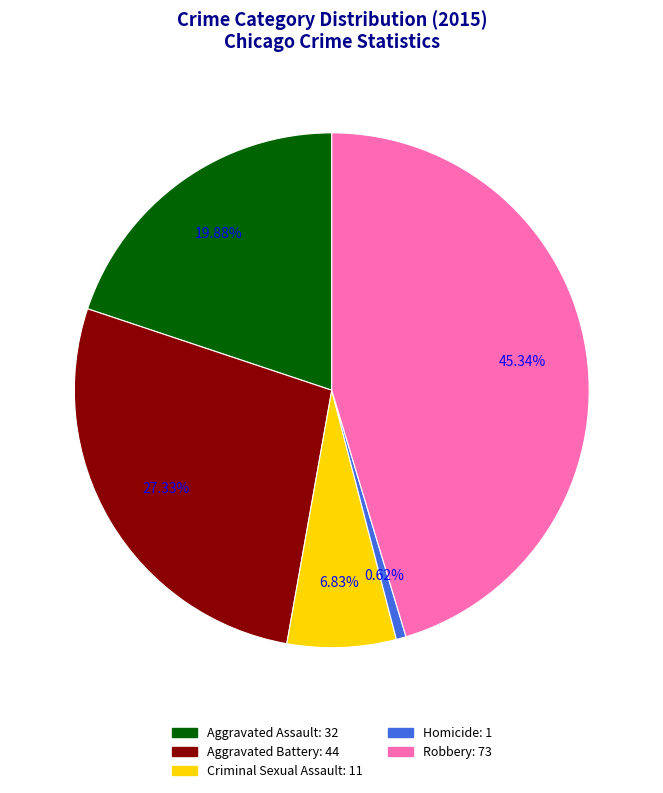

What is the ratio of the value at Aggravated Assault to the value at Criminal Sexual Assault?

2.9